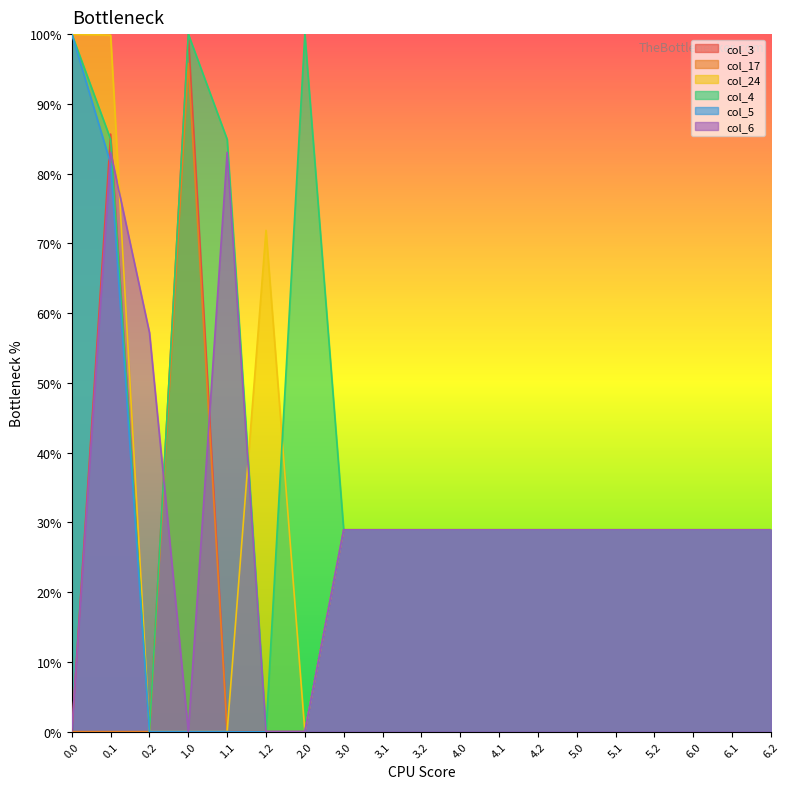

True or false: col_17 and col_24 intersect in this chart.

False